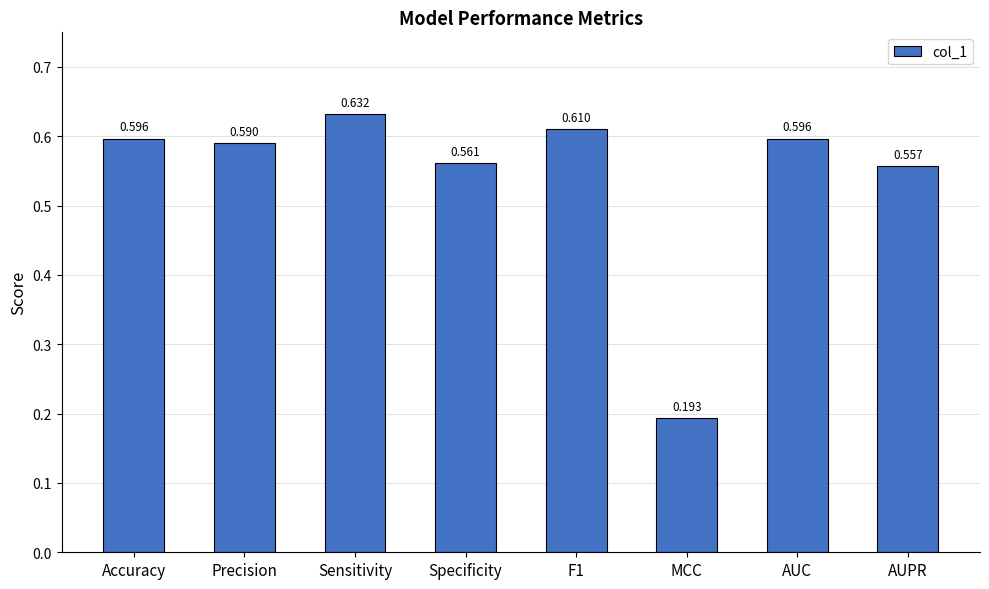

Which label corresponds to the largest value in the chart?

Sensitivity